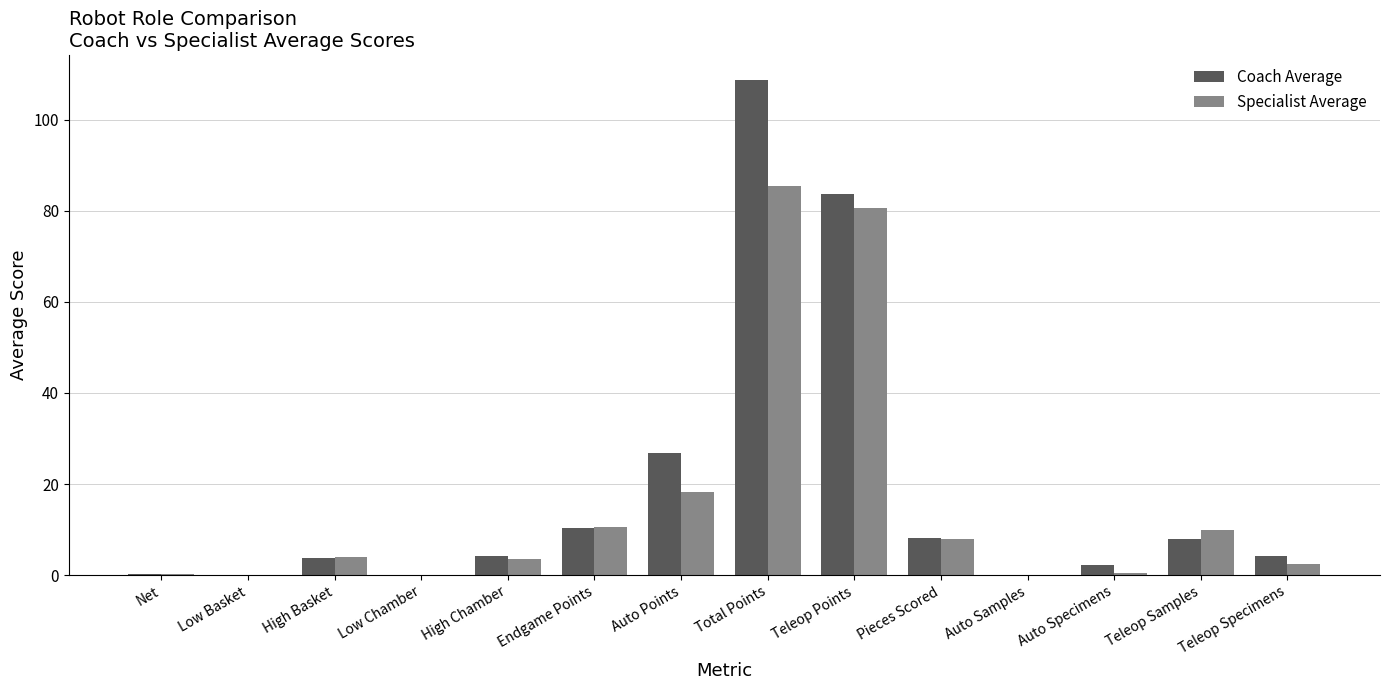

How many groups of bars are there?

14